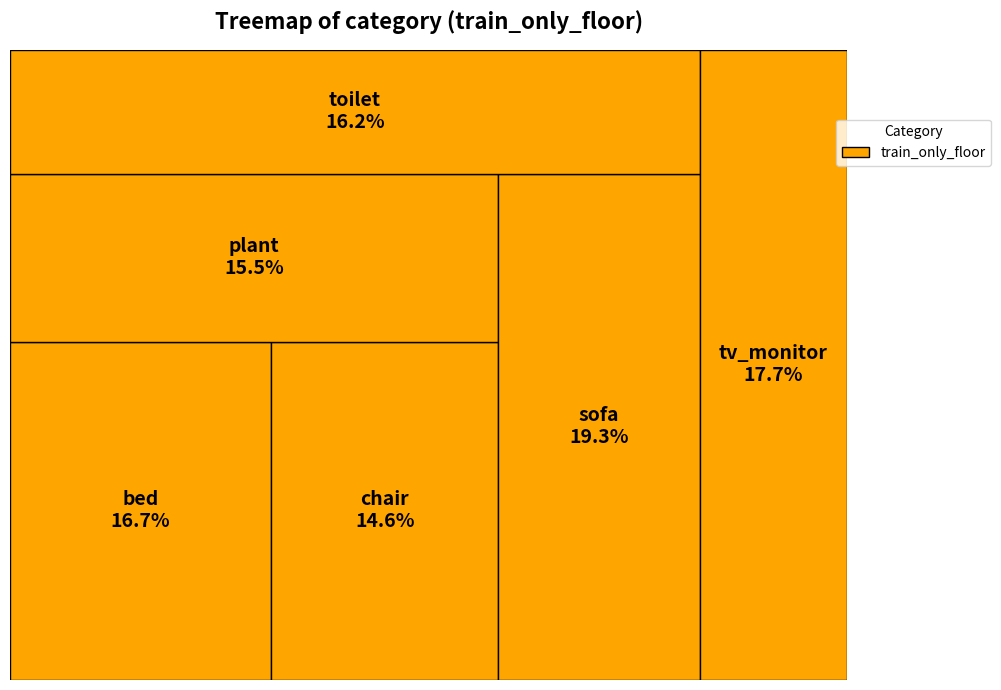

Is there a majority slice in this chart?

No